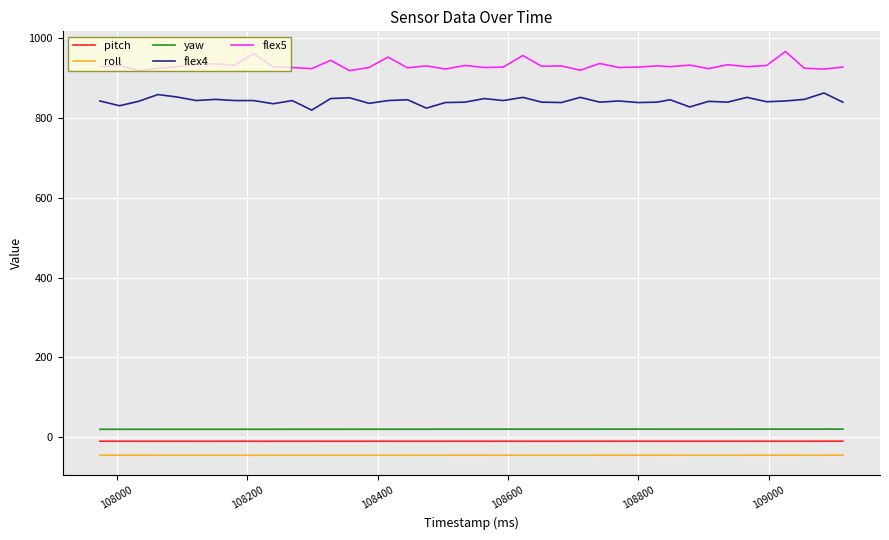

What is the maximum value shown in the chart?

967.0